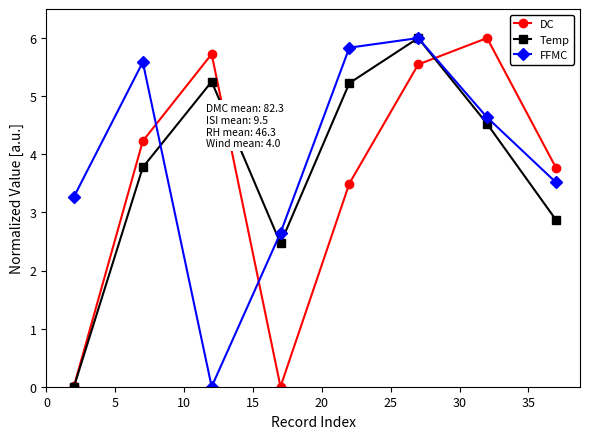

In Temp, how many points are lower than both neighbors (excluding endpoints)?

1